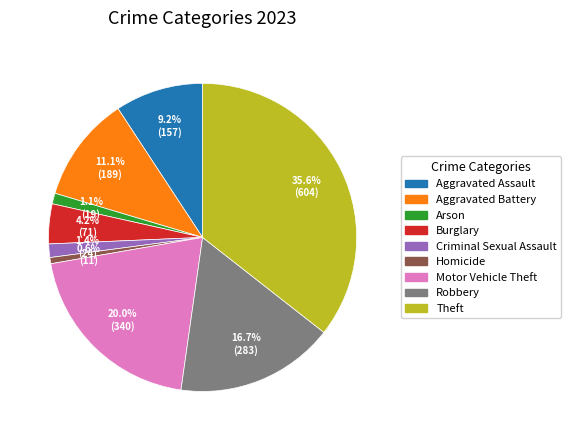

Is the sum of Aggravated Assault and Burglary greater than half?

No